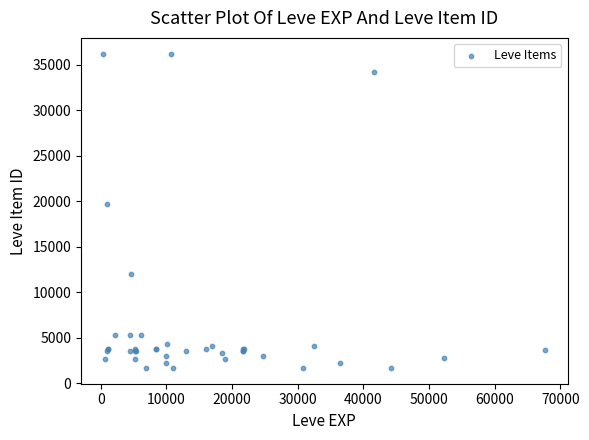

What Y value in the scatter plot is closest to 18967?

19744